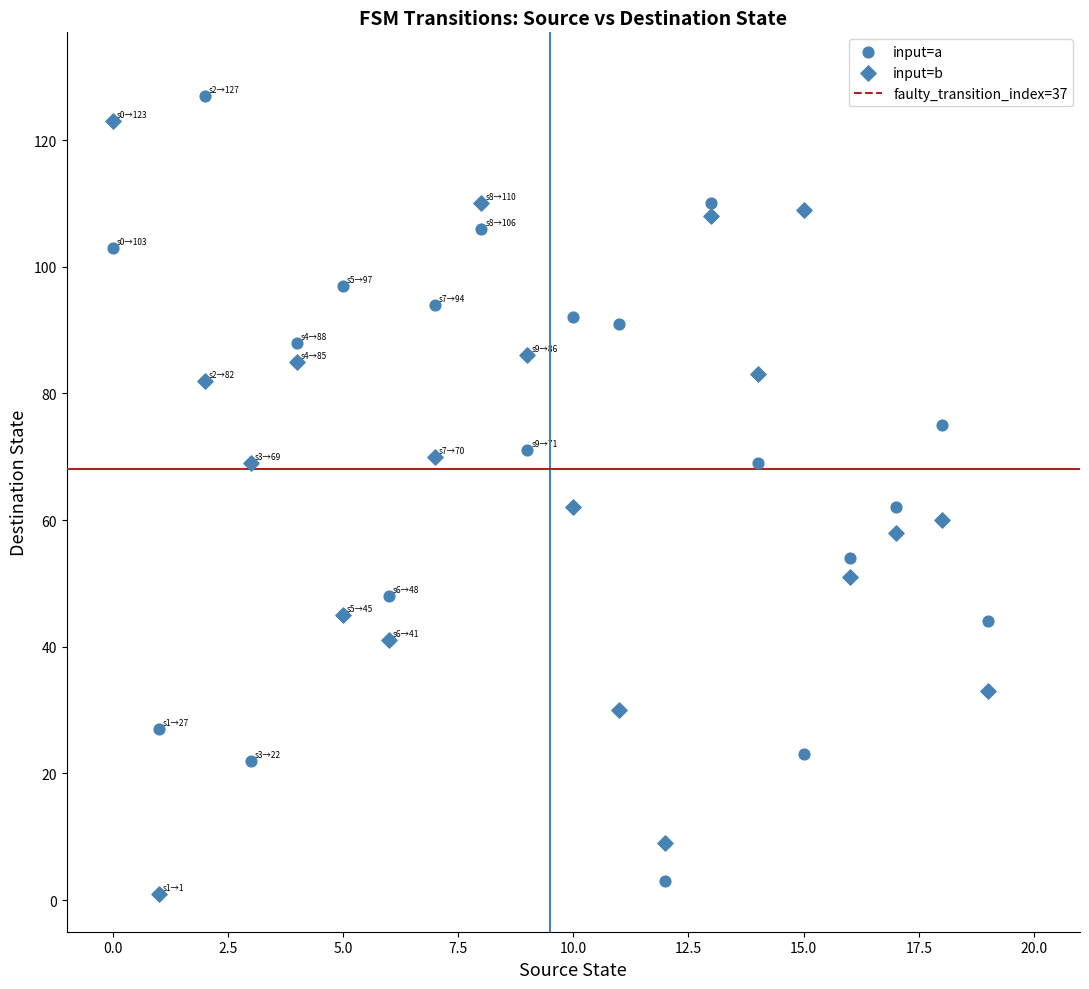

How many points are shown in the scatter plot?

40